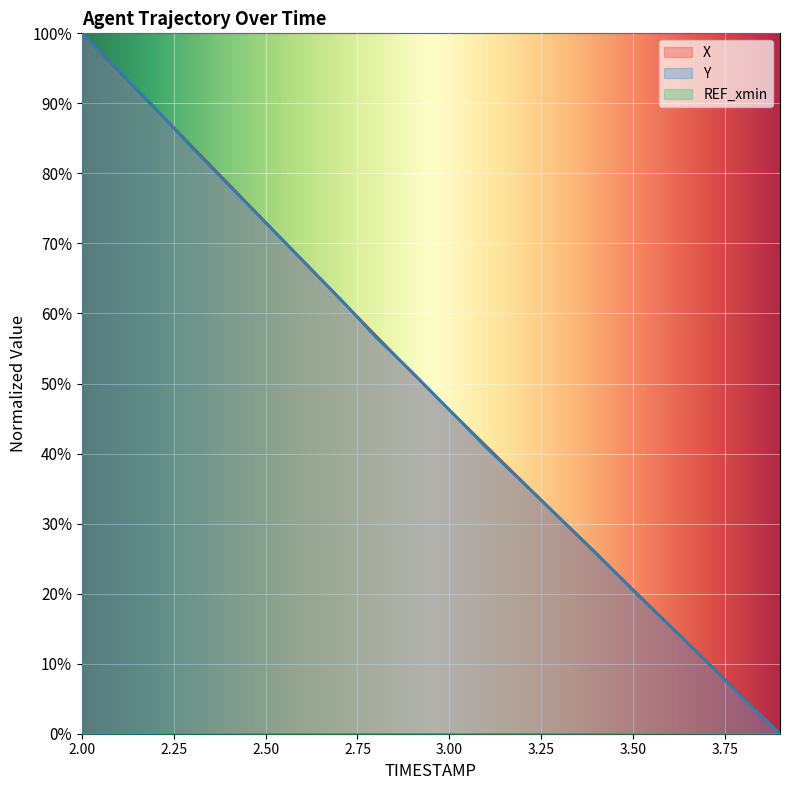

Reading left to right, what are all the values shown in this chart?

X: 2.0=100.0	2.1=94.6	2.2=89.2	2.3=83.8	2.4=78.4	2.5=73.0	2.6=67.6	2.7=62.2	2.8=56.8	2.9=51.5	3.0=46.2	3.1=41.1	3.2=35.9	3.3=30.8	3.4=25.7	3.5=20.6	3.6=15.4	3.7=10.3	3.8=5.2	3.9=0.0
Y: 2.0=100.0	2.1=94.7	2.2=89.3	2.3=83.6	2.4=78.3	2.5=73.0	2.6=67.6	2.7=62.3	2.8=56.6	2.9=51.6	3.0=46.2	3.1=40.9	3.2=35.8	3.3=30.8	3.4=25.8	3.5=20.4	3.6=15.4	3.7=10.4	3.8=5.0	3.9=0.0